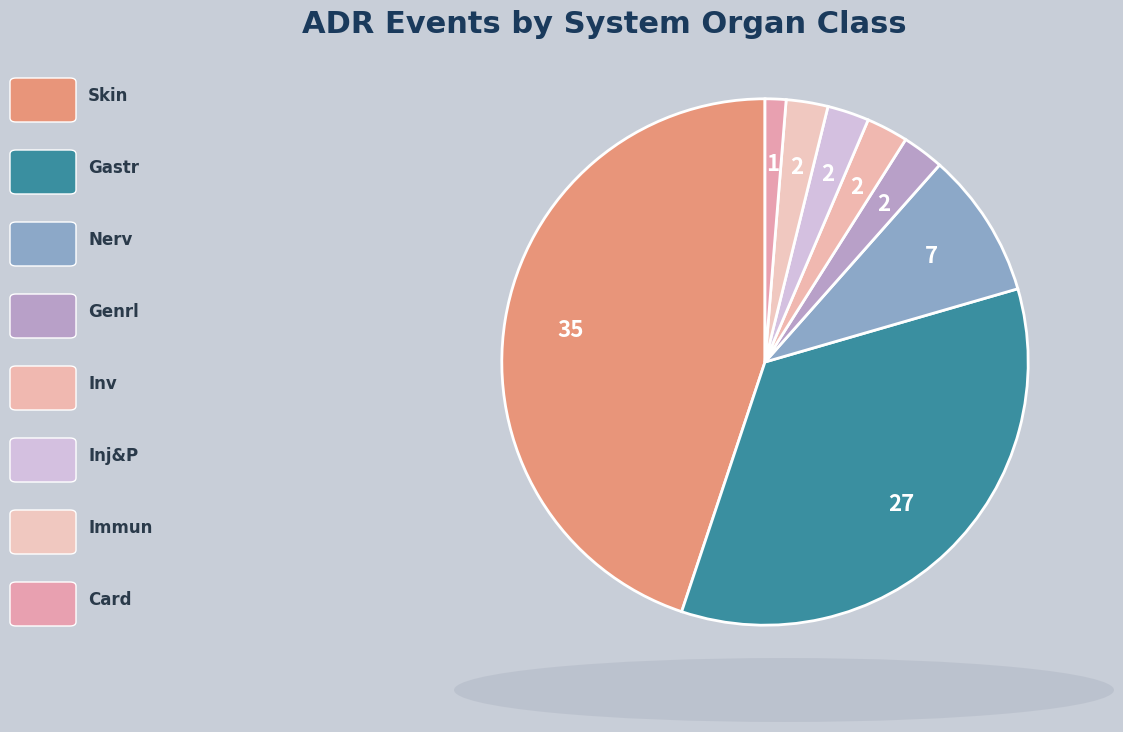

Is there any slice that represents more than half of the pie?

No